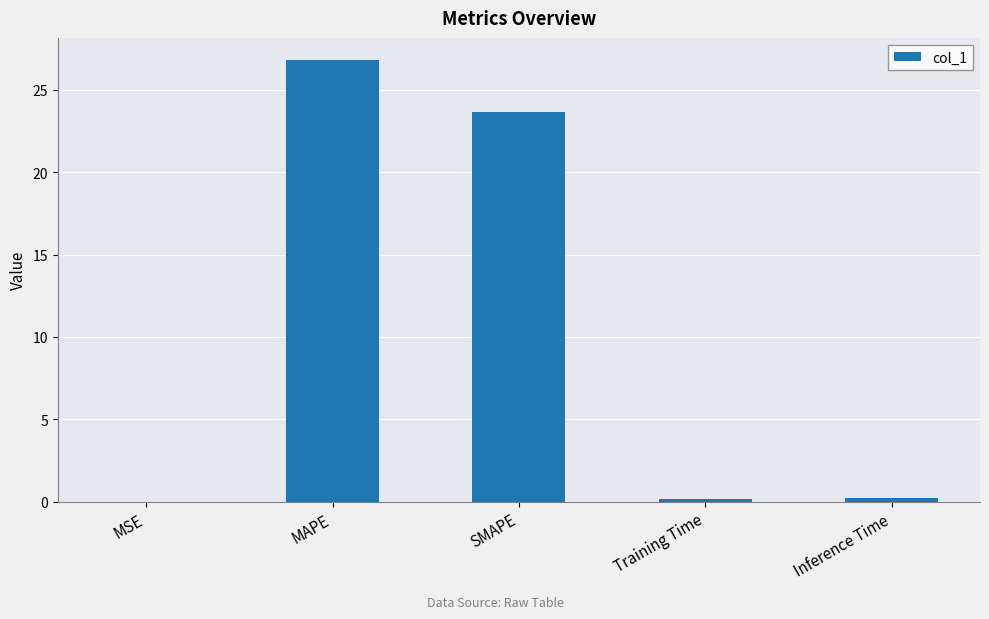

What is the difference between the values at MSE and MAPE?

26.8